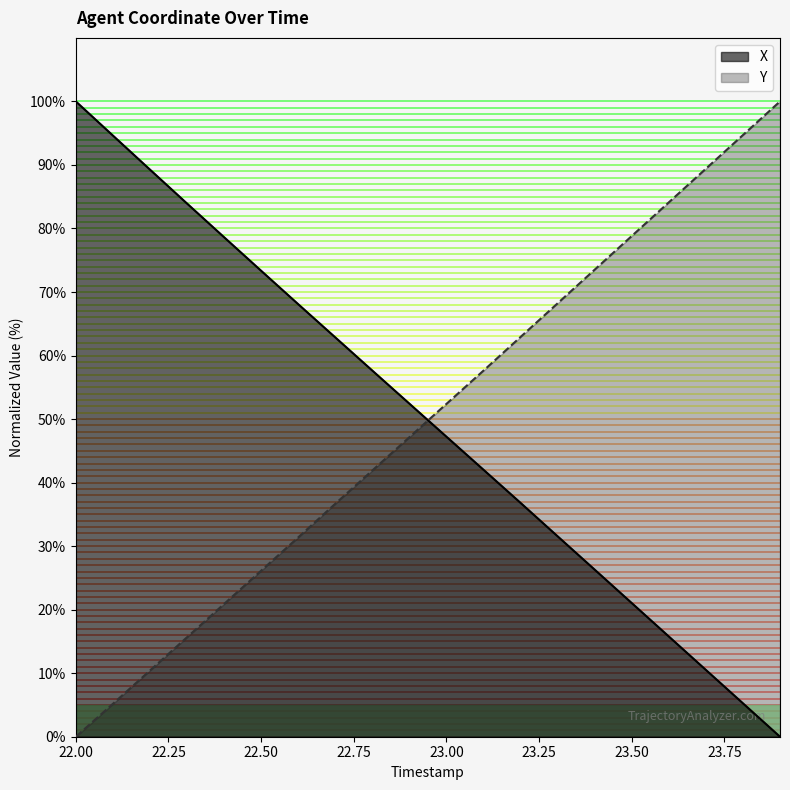

Between which two adjacent categories do Y and X first intersect?

22.9 and 23.0